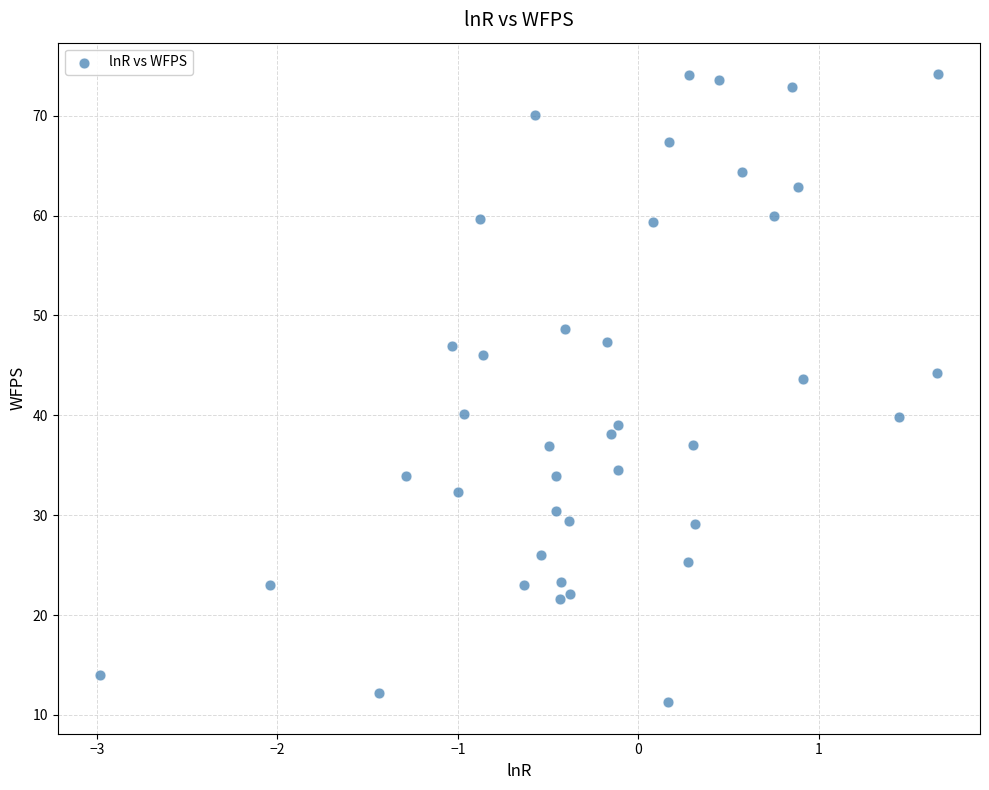

What is the range of Y values (max minus min)?

62.9